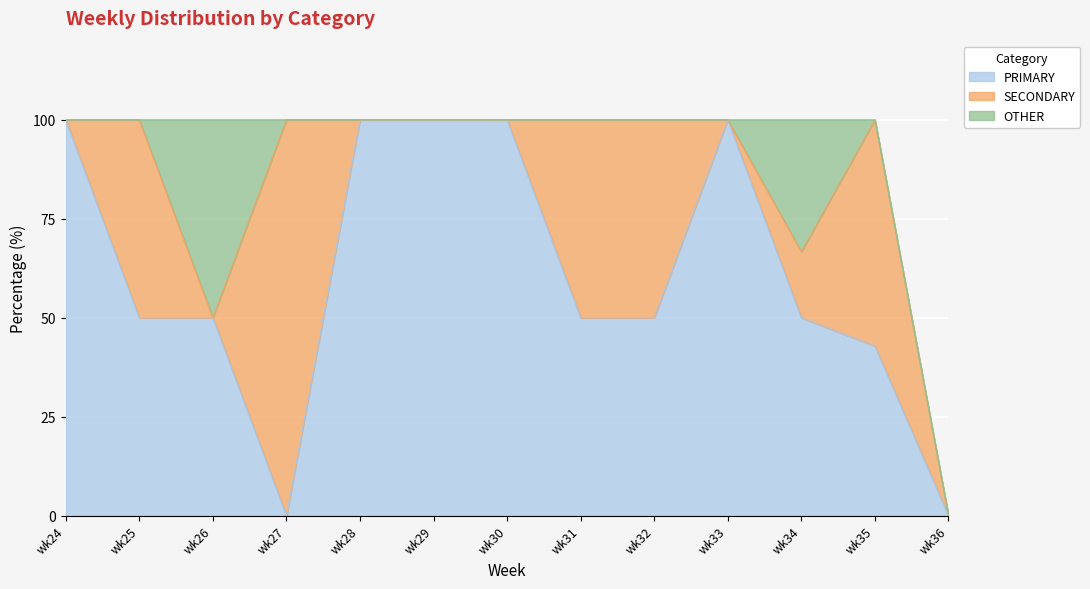

How many values in the PRIMARY series are below 50?

3